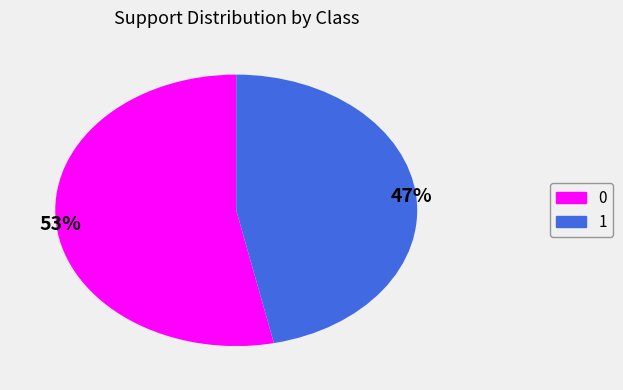

To the nearest percent, what portion does 1 represent?

47%